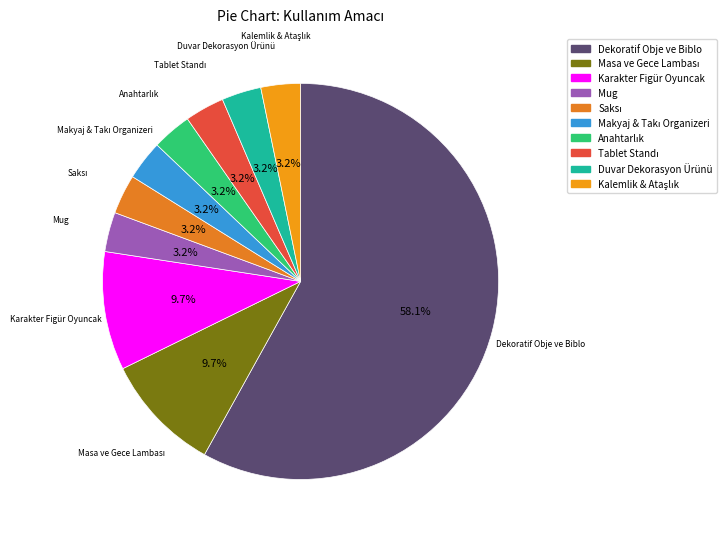

What is the ratio of the value at Karakter Figür Oyuncak to the value at Mug?

3.0